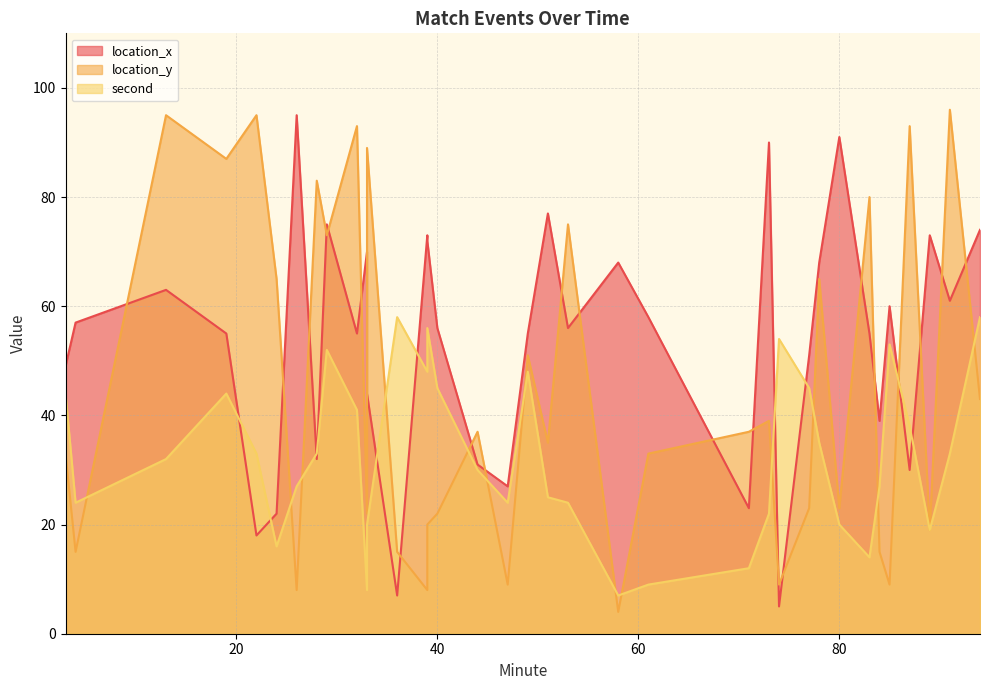

Rank the series at 40 from highest to lowest value.

location_x, second, location_y